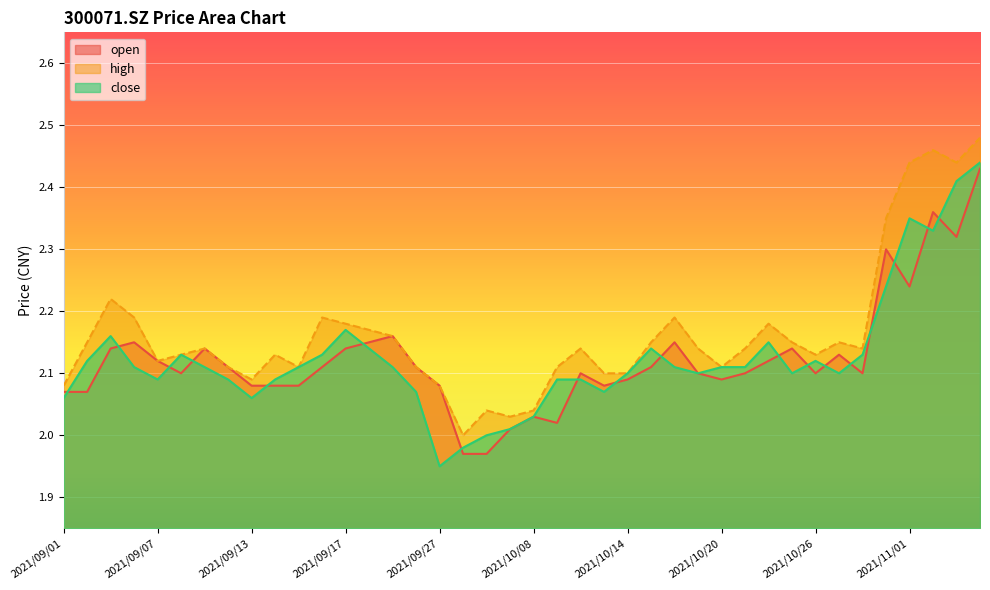

What is the label of the 3rd point from the right?

2021/11/02